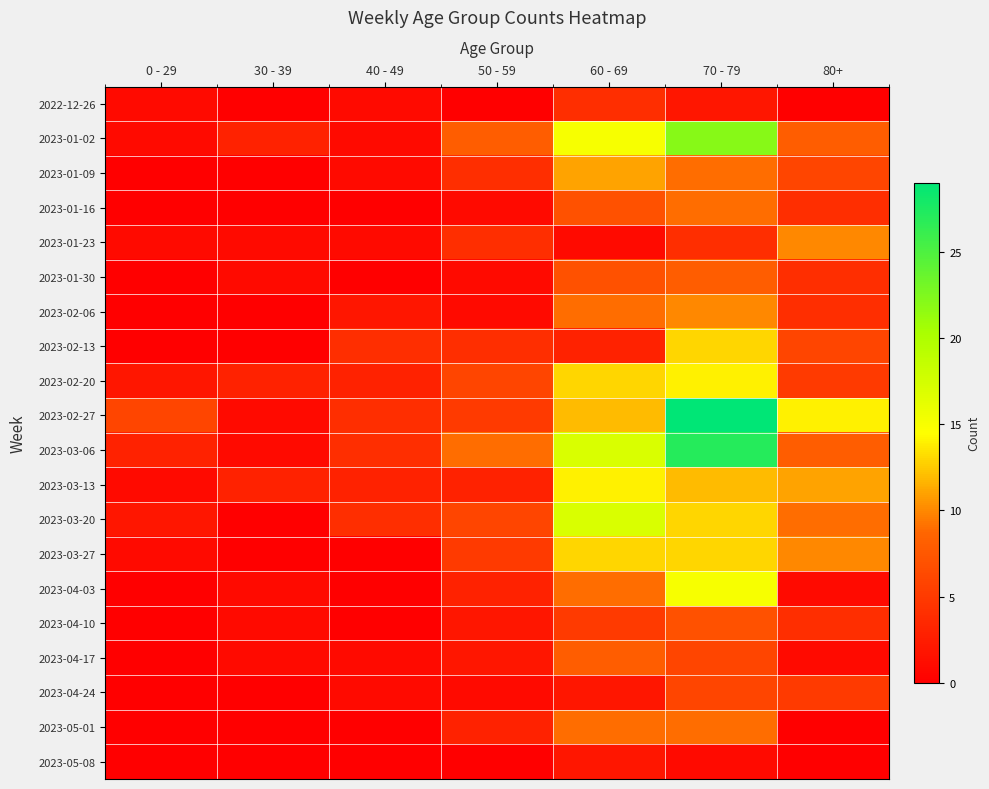

Which series has the widest spread of values?

2023-02-27